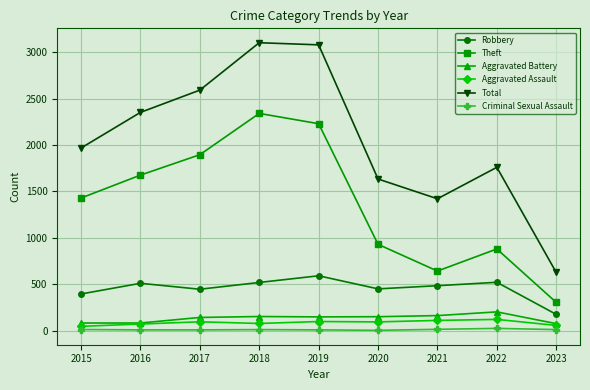

Which series has the largest range (max minus min)?

Total